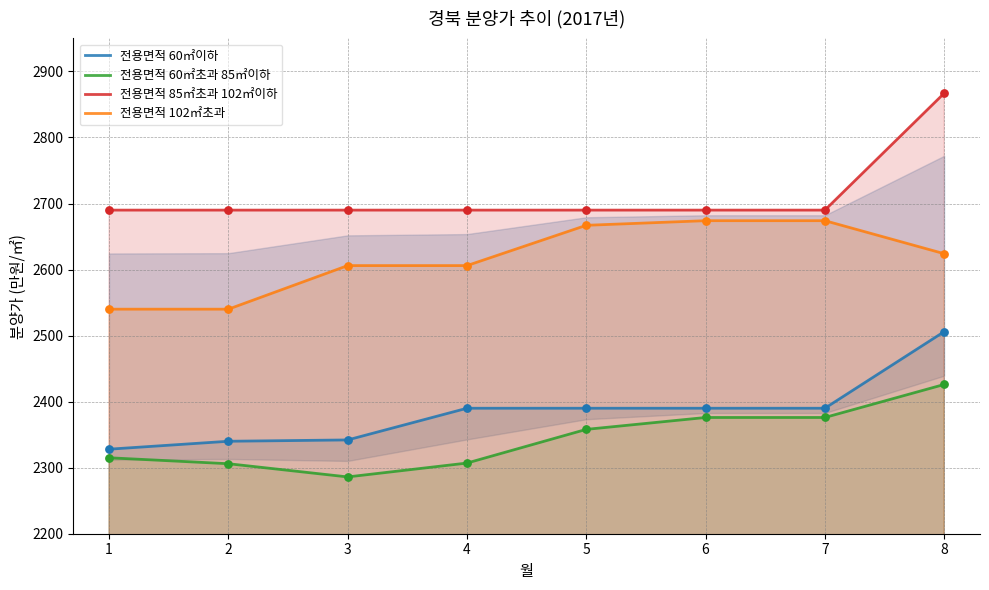

Which series has the largest Y range (max minus min)?

전용면적 60㎡이하